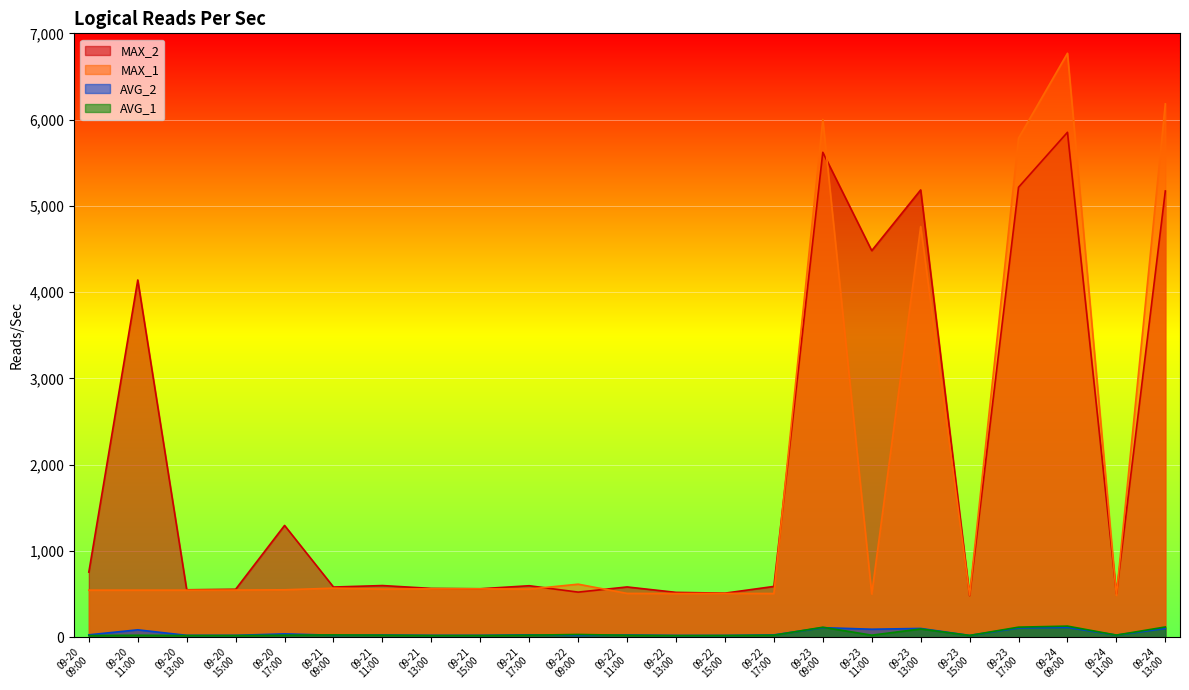

Which series has the largest range (max minus min)?

MAX_1